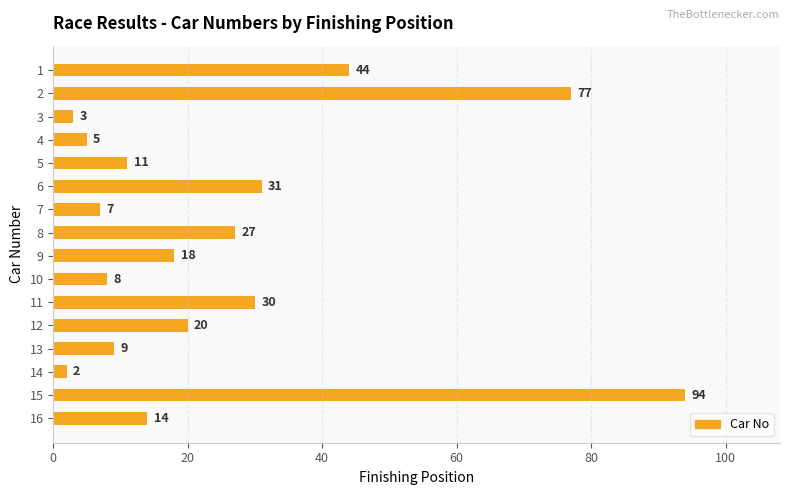

What is the difference between the maximum and minimum values?

92